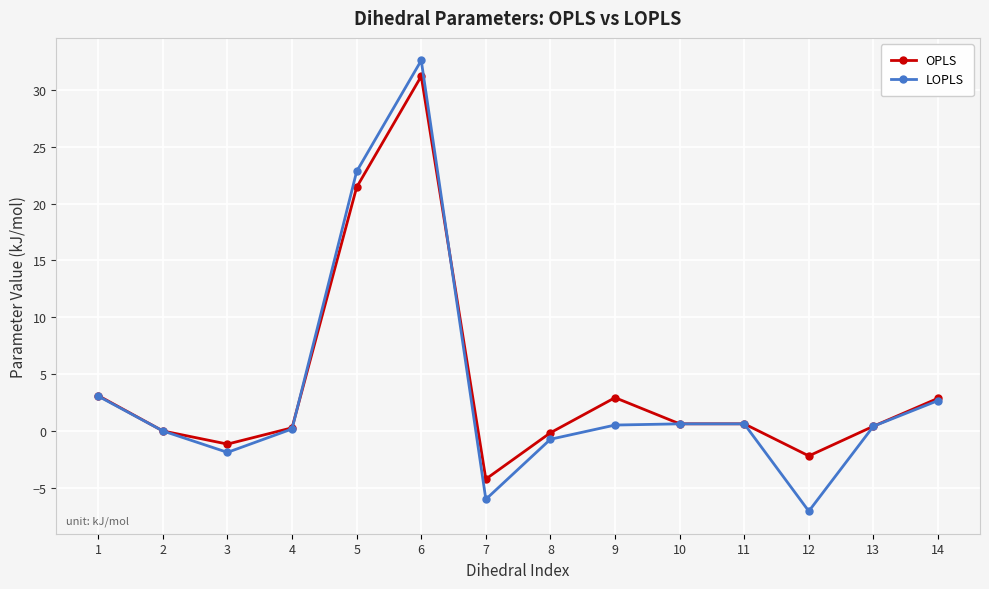

What is the value of the LOPLS point at the 10th from the left?

0.6